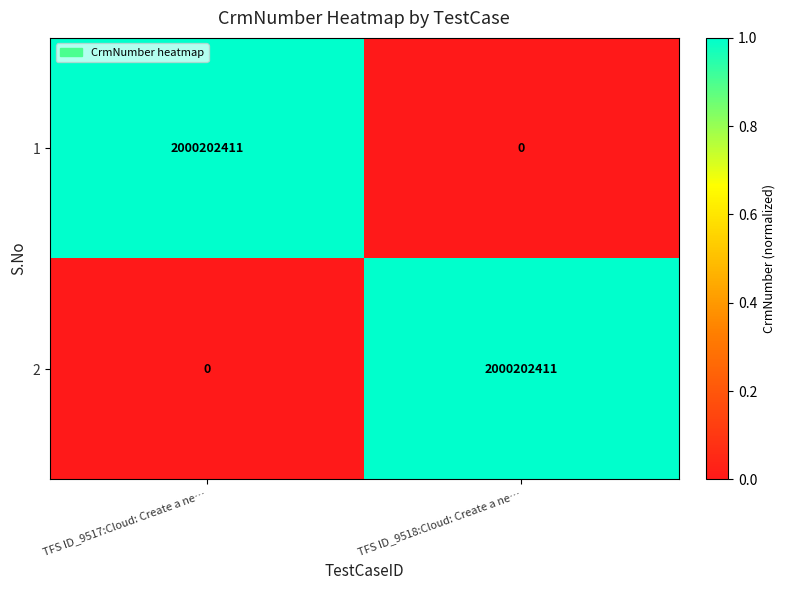

Reading right to left, transcribe all the data shown in this chart.

1: 0	2000202411
2: 2000202411	0